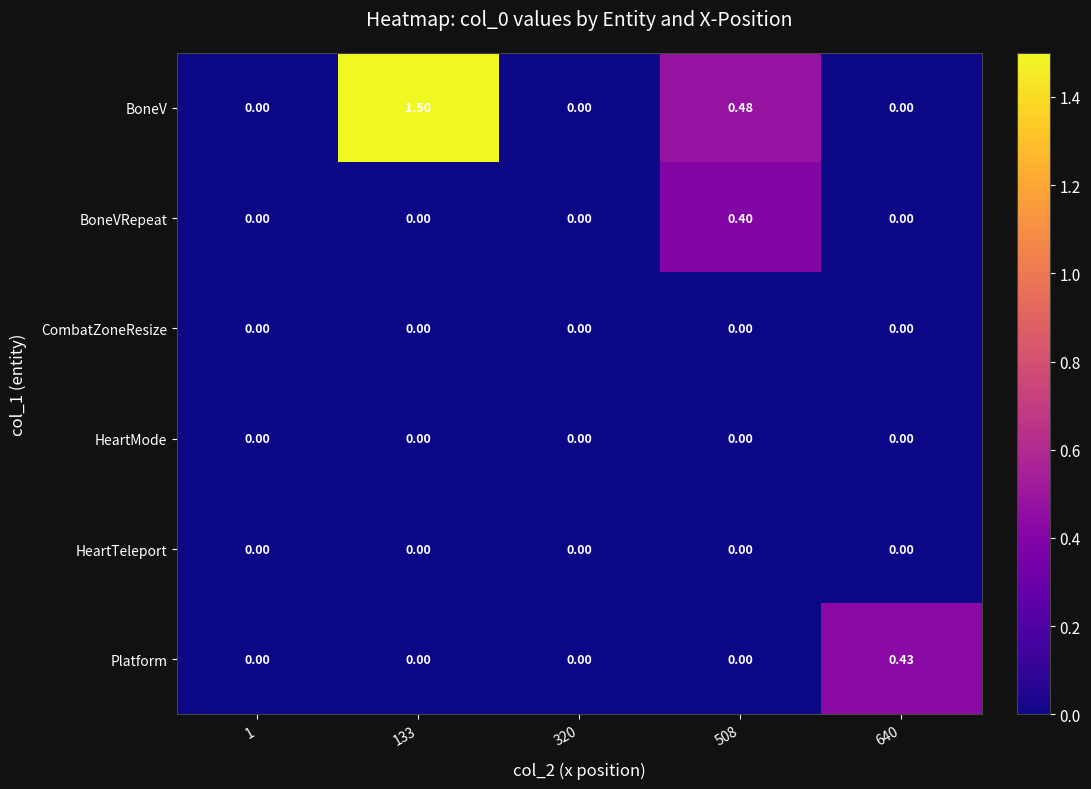

Which series changed the most between 1 and 640?

Platform